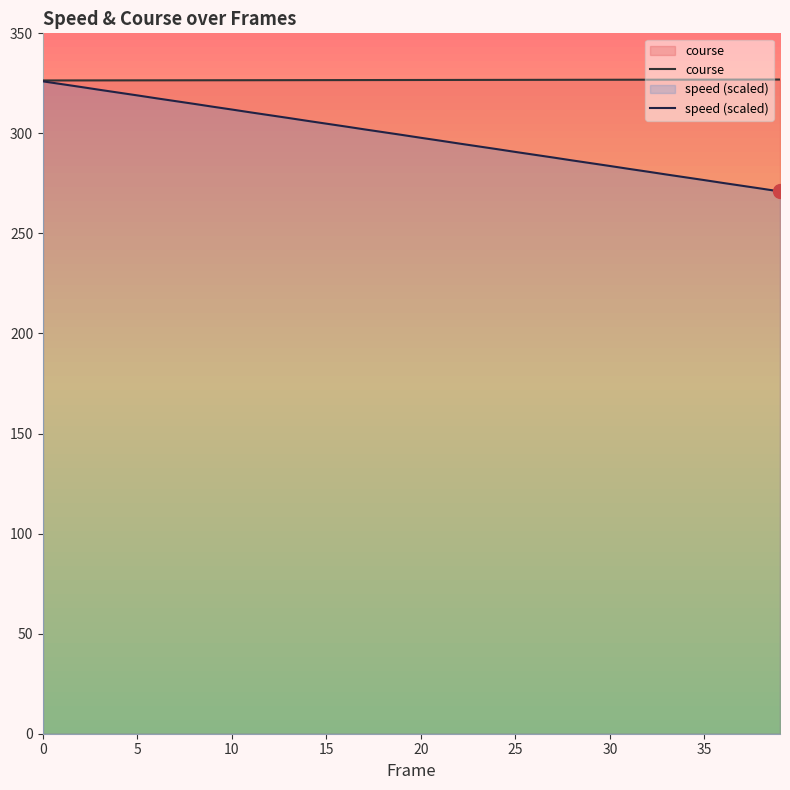

Rank the series by their maximum value, from lowest to highest.

speed (scaled), course